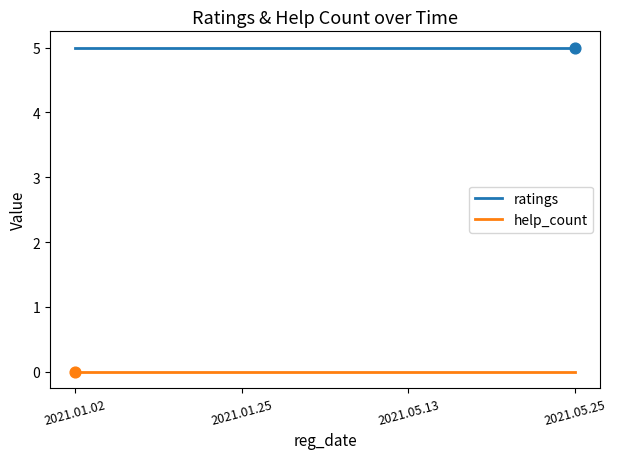

What is the spread (max minus min) of values at 2021.01.02?

5